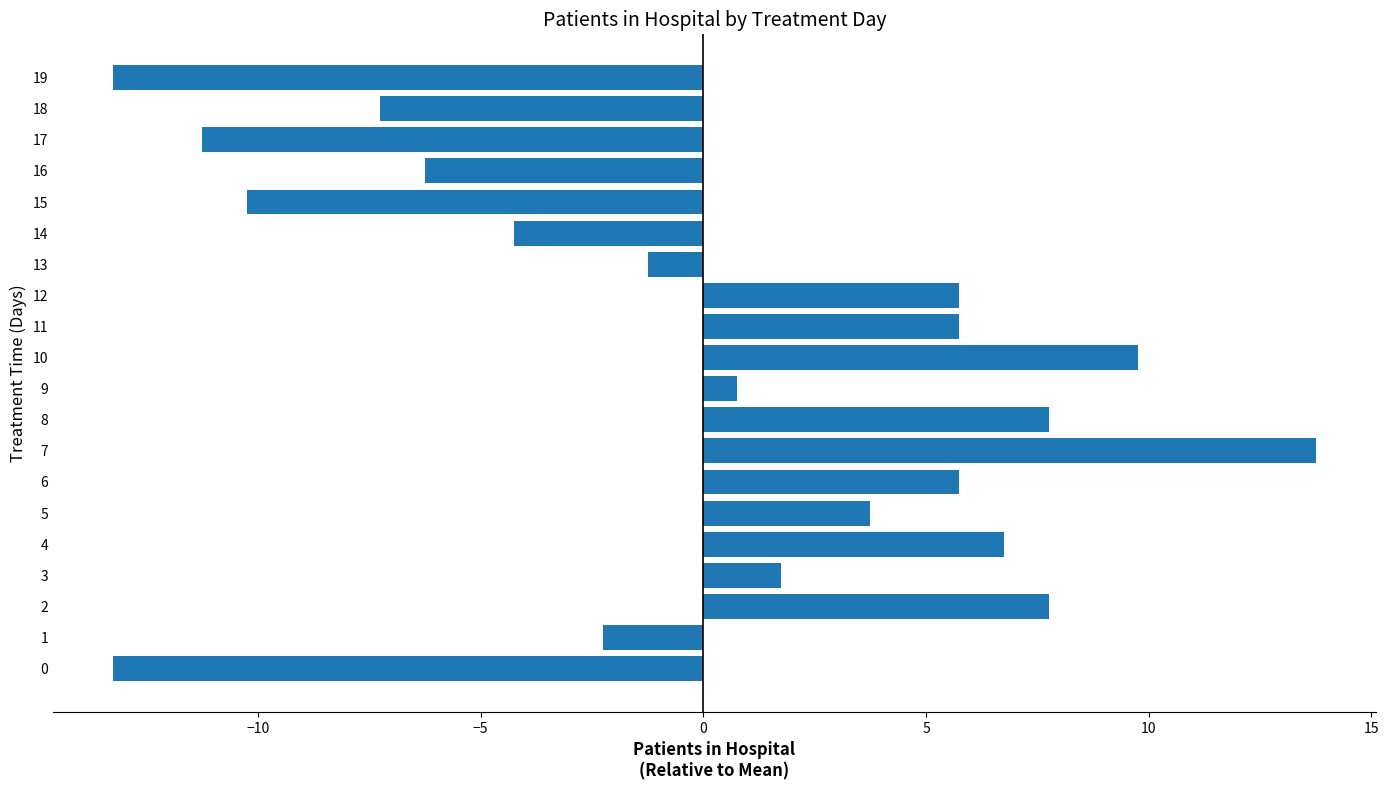

Reading bottom to top, extract all data points from this chart.

-13.2	-2.2	7.8	1.8	6.8	3.8	5.8	13.8	7.8	0.8	9.8	5.8	5.8	-1.2	-4.2	-10.2	-6.2	-11.2	-7.2	-13.2